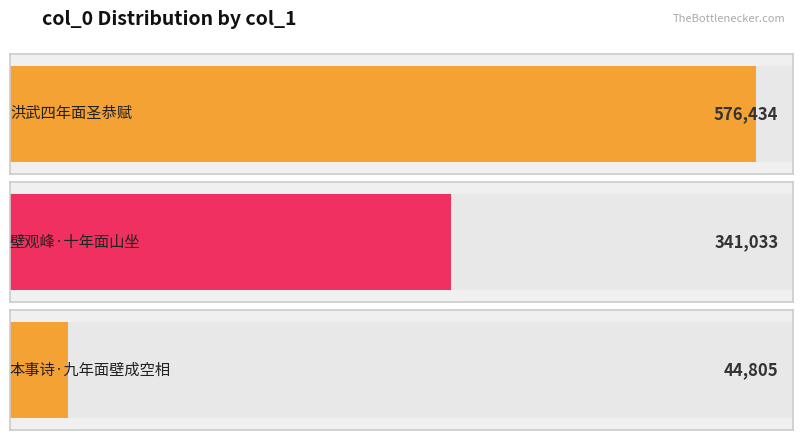

True or false: the data shows 341033 at 壁观峰·十年面山坐.

True